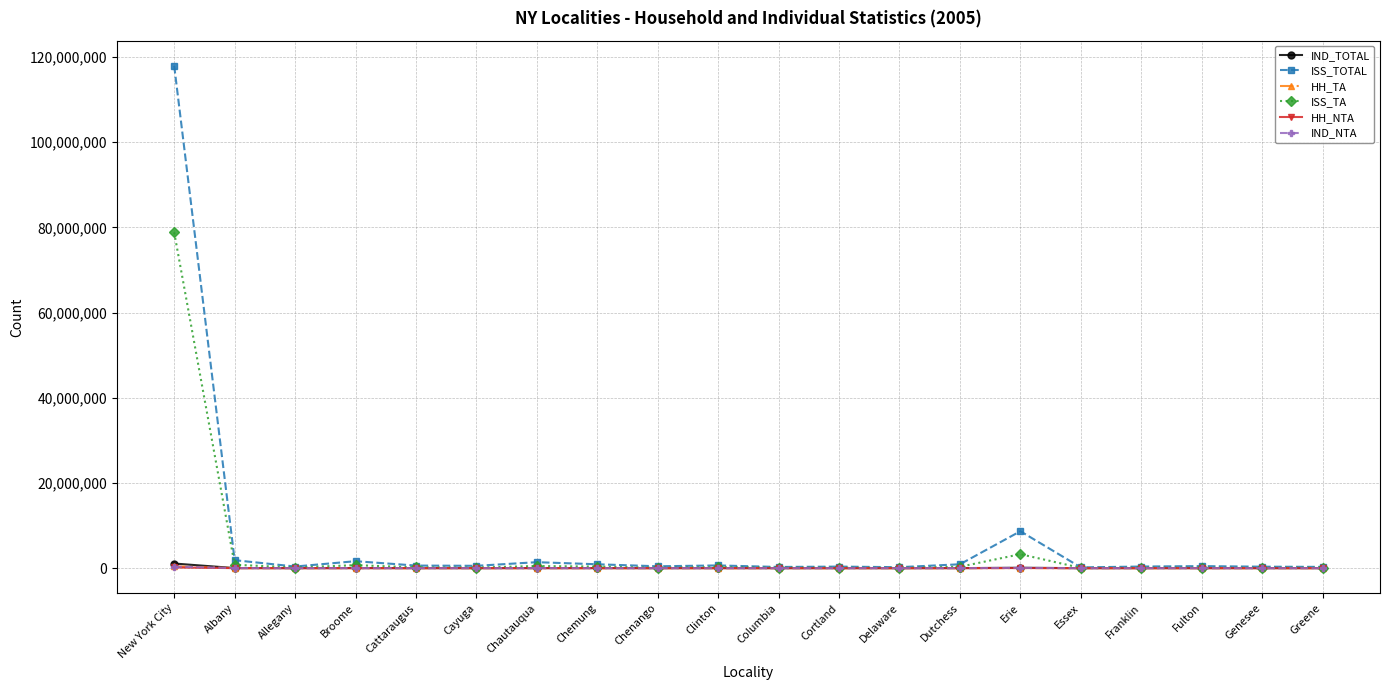

True or false: IND_TOTAL has more than 2 interior local peaks.

True